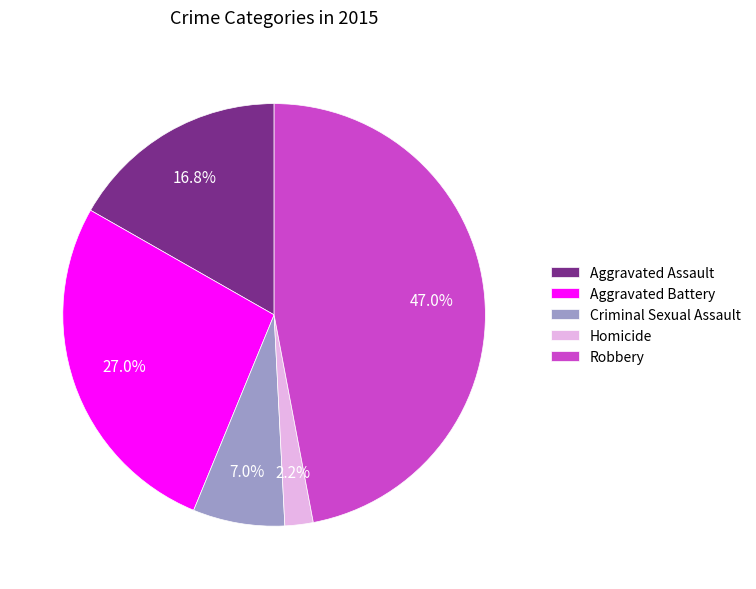

What portion of the pie excludes Robbery?

53.0%